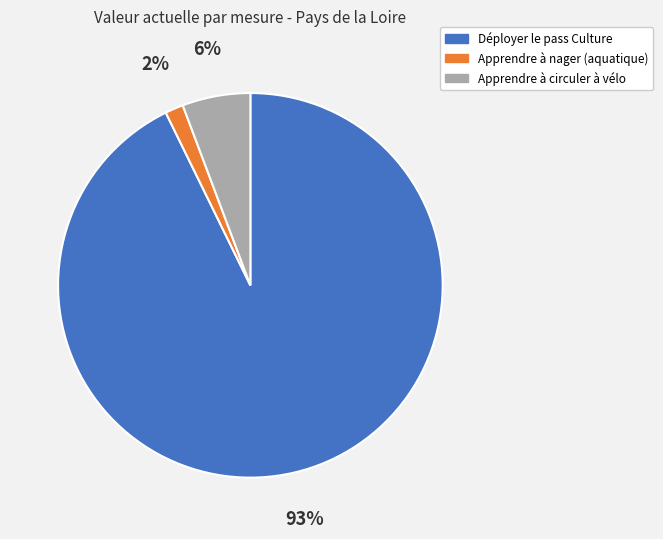

To the nearest percent, what is the average slice percentage?

33%